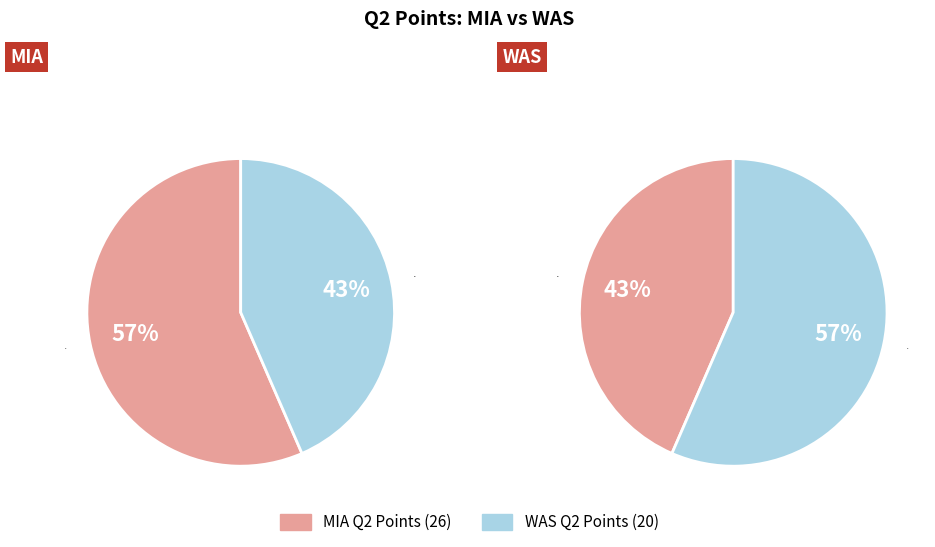

Is WAS the majority of the pie?

No